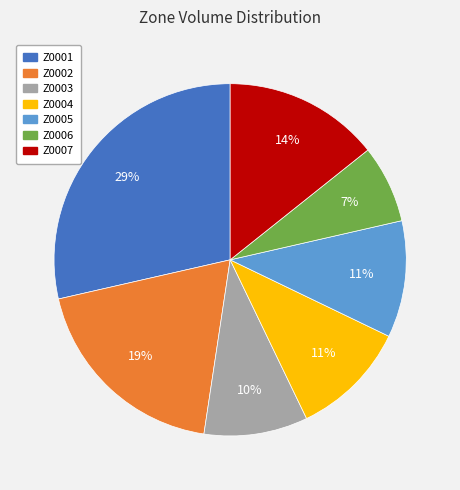

To the nearest percent, what percentage of the pie is Z0004?

11%